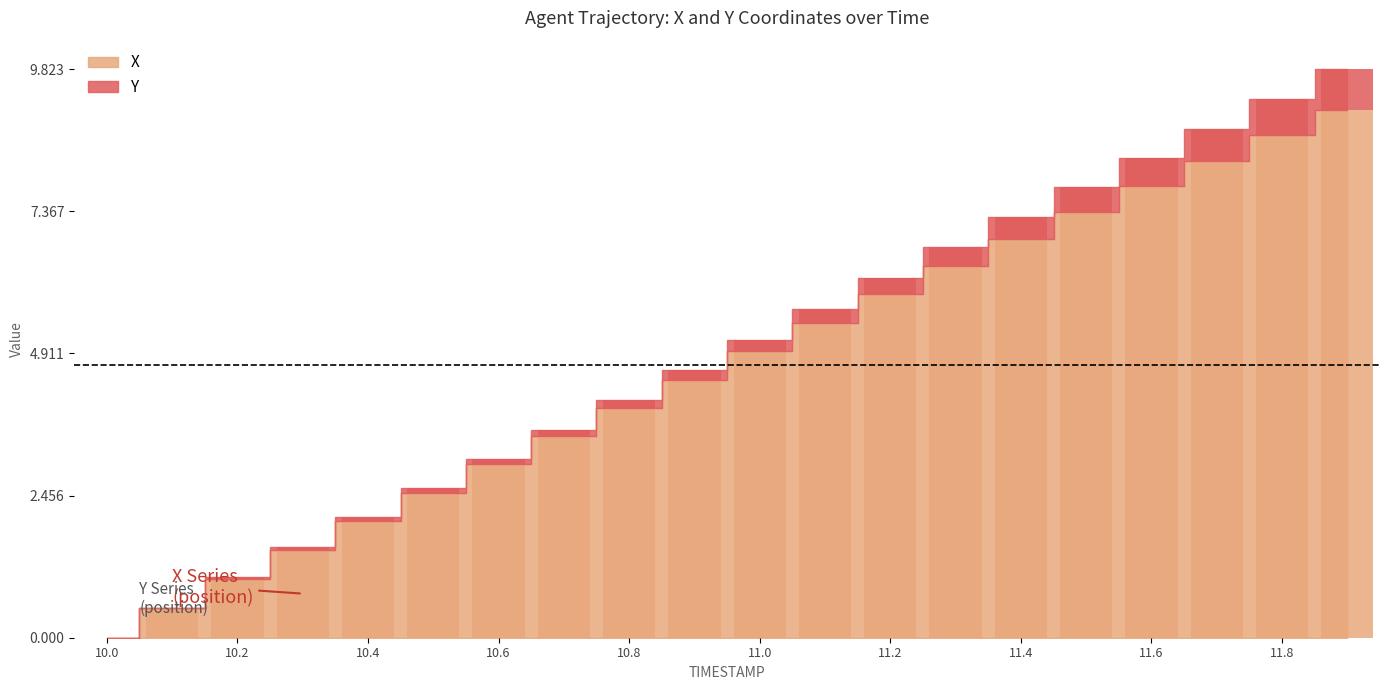

The value of Y at 11.2 is 0.5. True or false?

False